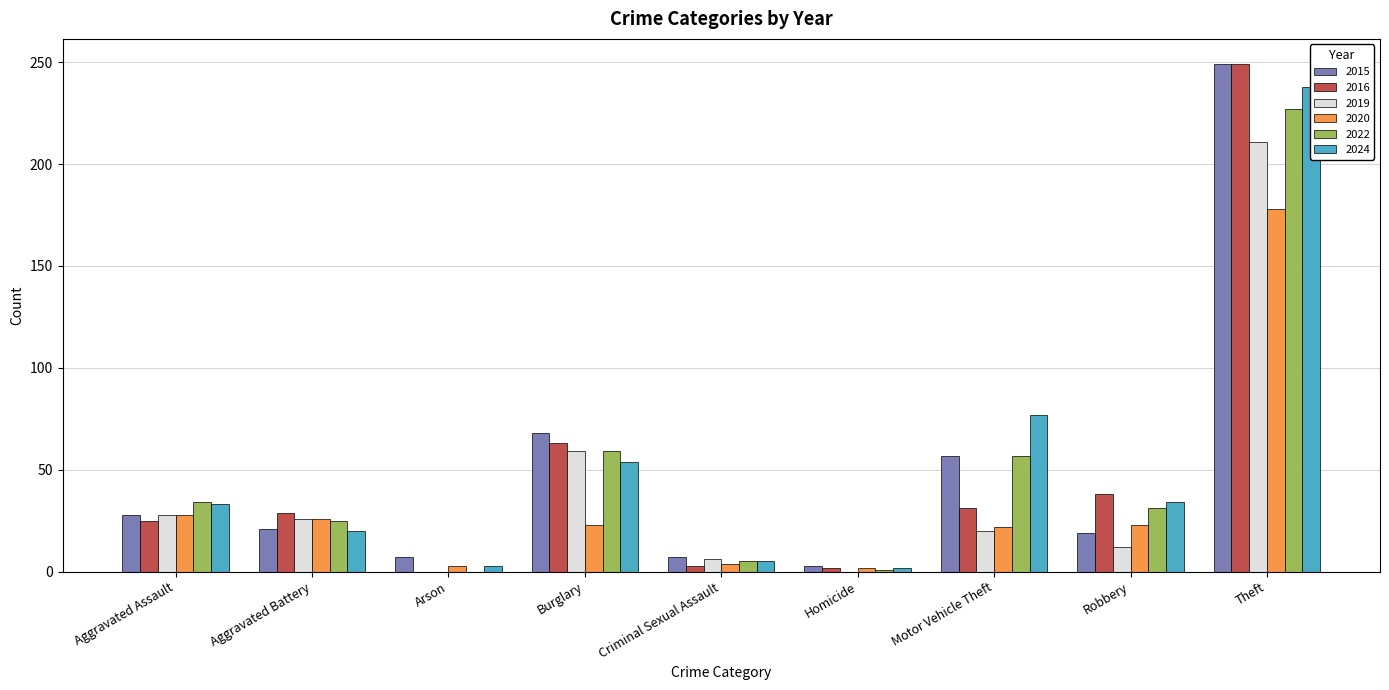

How many data points in 2015 are above 21?

4